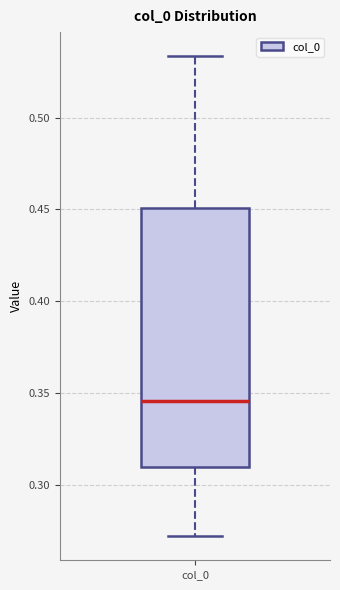

Read this box plot against the y-axis: the position of the median line, the range covered by the box, and the ends of both whiskers. The values are not printed on the chart, so give them approximately, as read against the axis.

median 0.345, box 0.310 to 0.450, whiskers 0.270 to 0.535